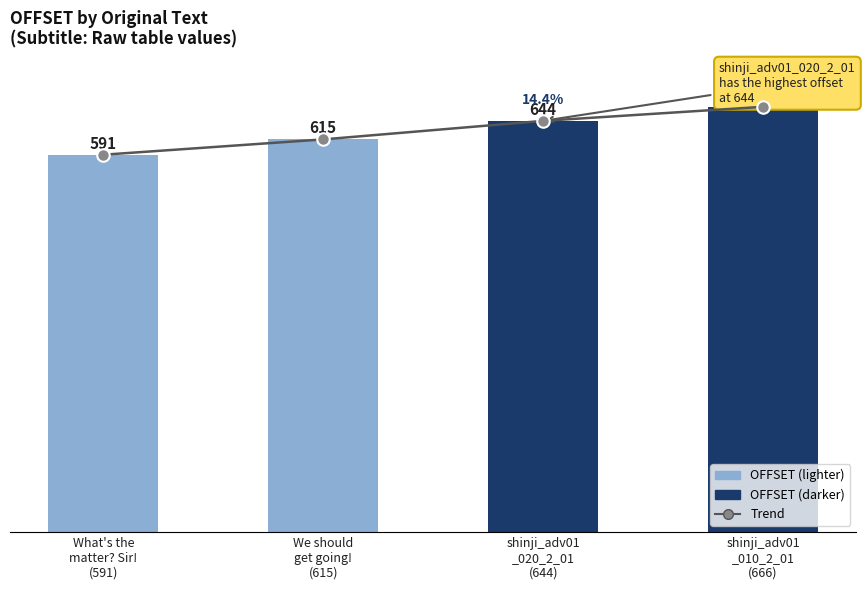

Is the value of OFFSET at We should
get going!
(615) greater than the value of Trend at We should
get going!
(615)?

No